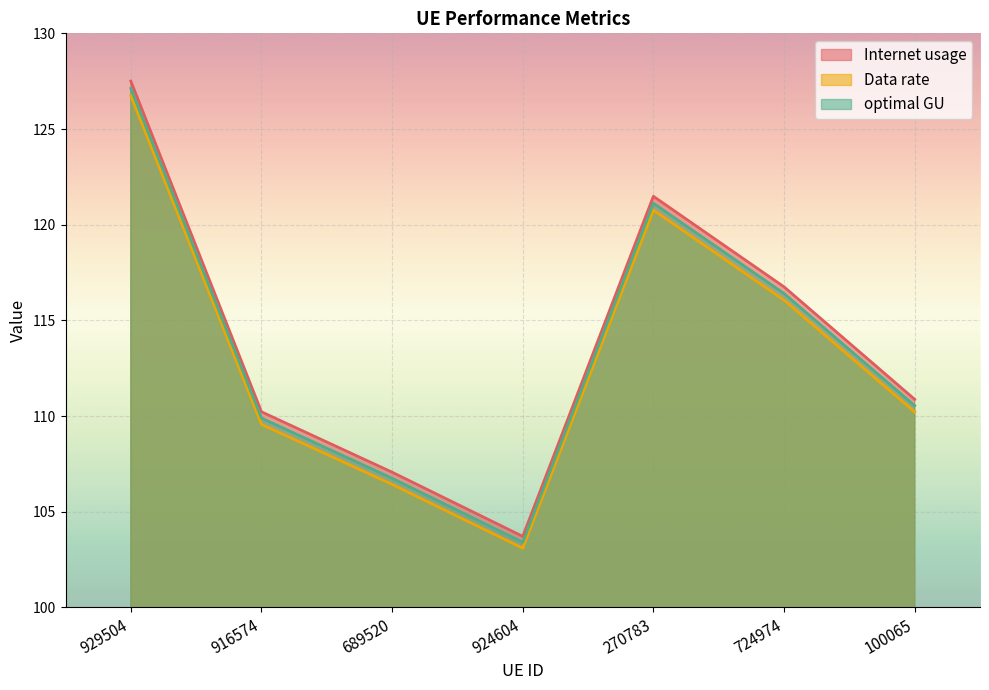

What are all the series names shown in the legend?

Internet usage, Data rate, optimal GU